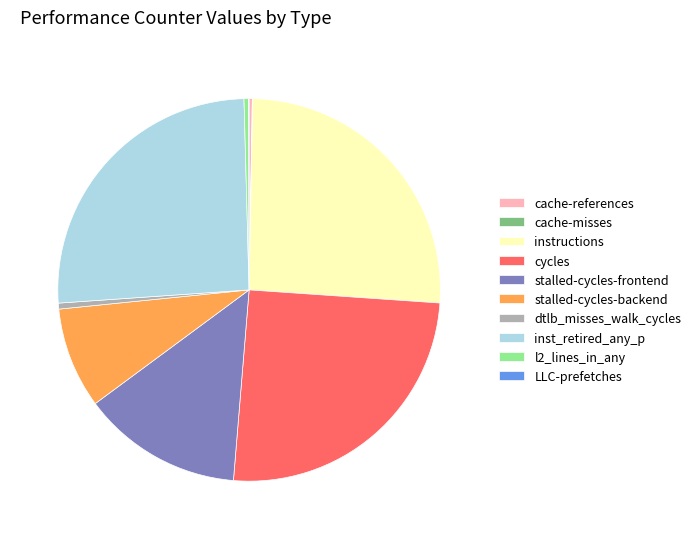

Between instructions and l2_lines_in_any, which is larger?

instructions